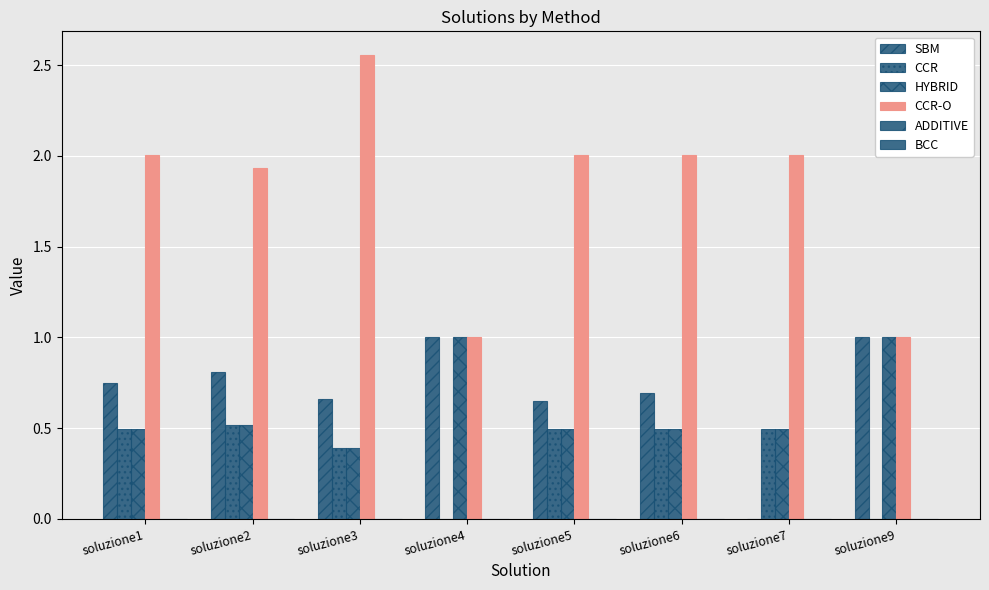

What is the greatest value displayed?

2.6